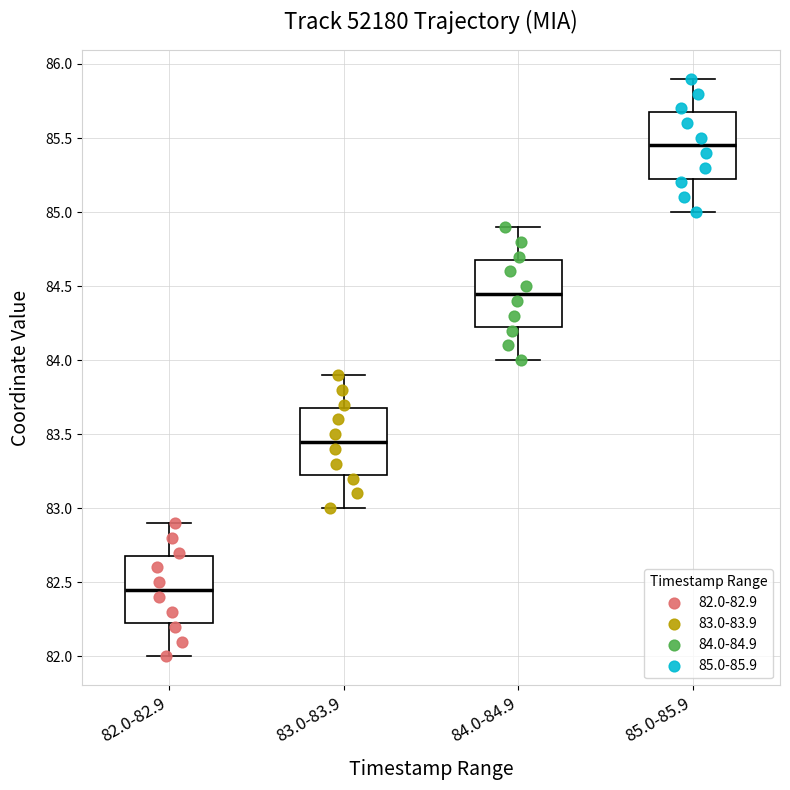

Where does the median line of the box for 84.0-84.9 sit on the y-axis? The values are not printed on the chart, so give them approximately, as read against the axis.

84.45